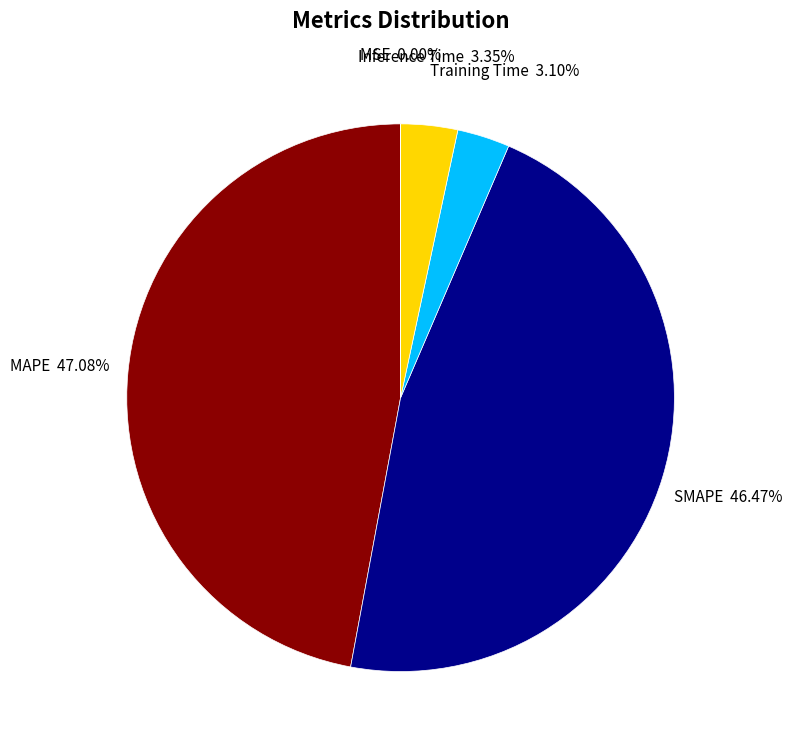

Which has a higher value, Inference Time or MAPE?

MAPE